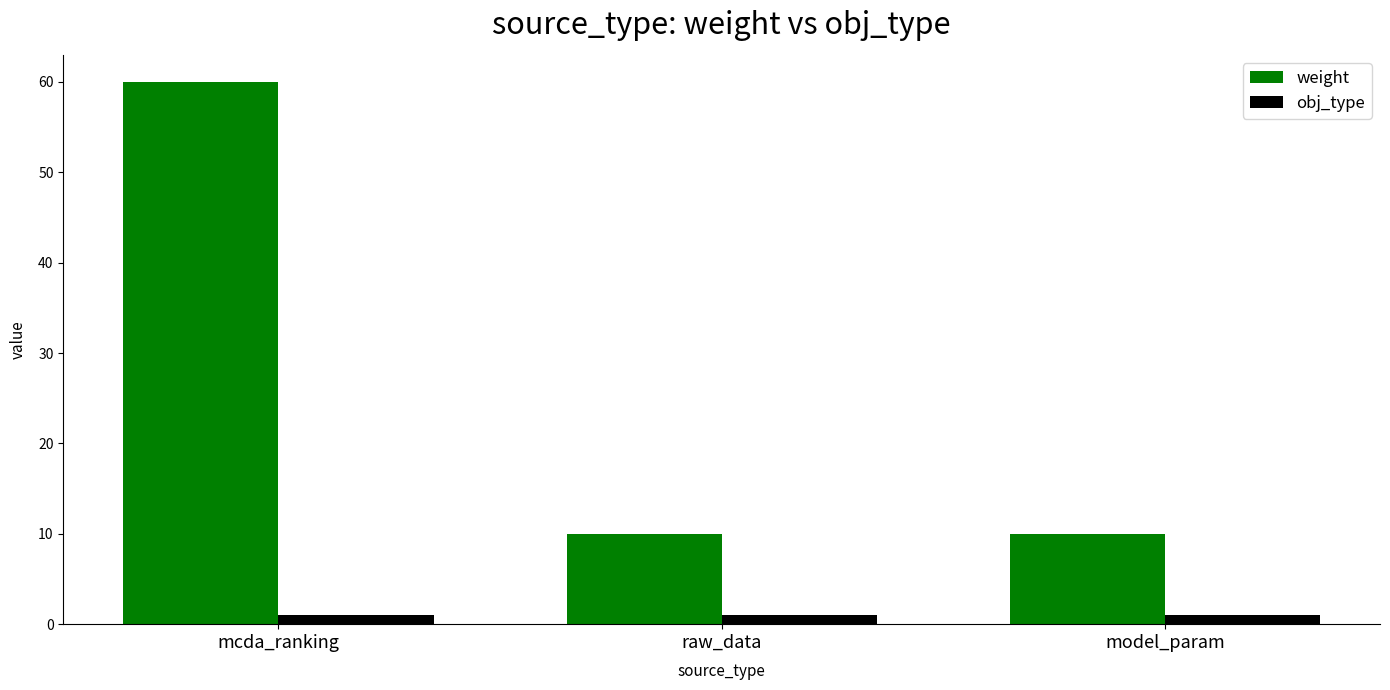

What is the difference between the highest and lowest values at raw_data?

9